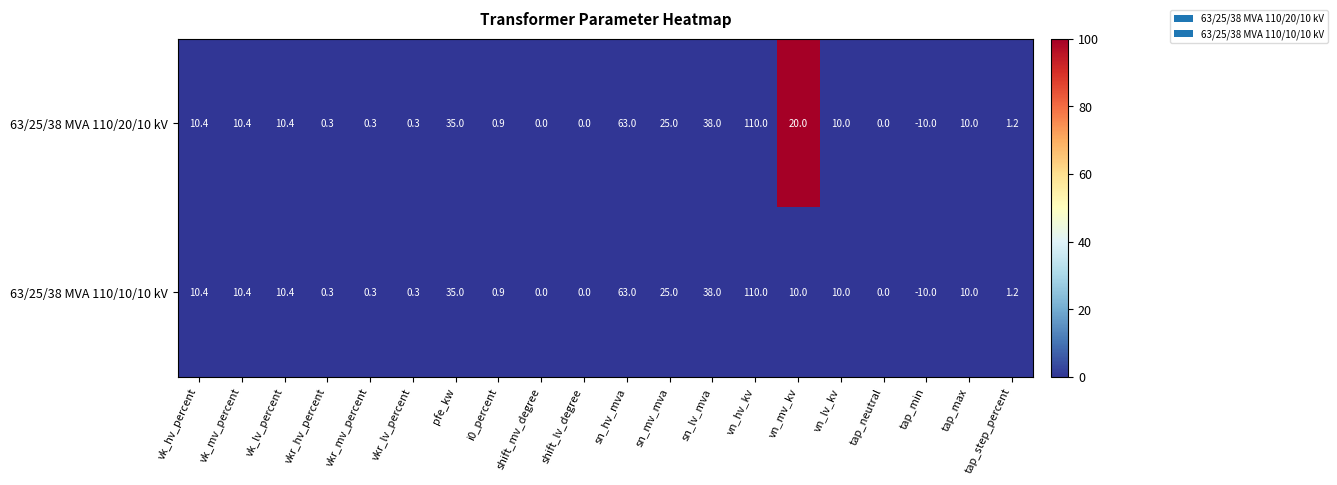

At which label does 63/25/38 MVA 110/20/10 kV first exceed 10?

vk_hv_percent